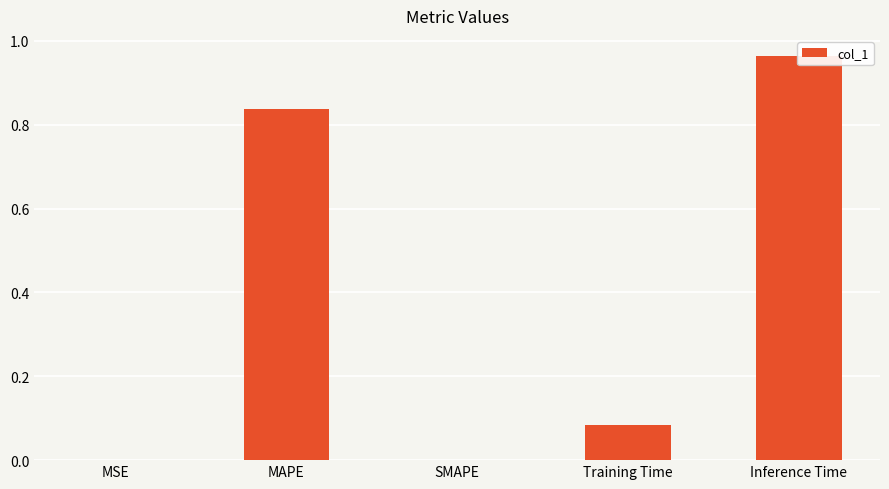

Between MSE and SMAPE, which is larger?

MSE